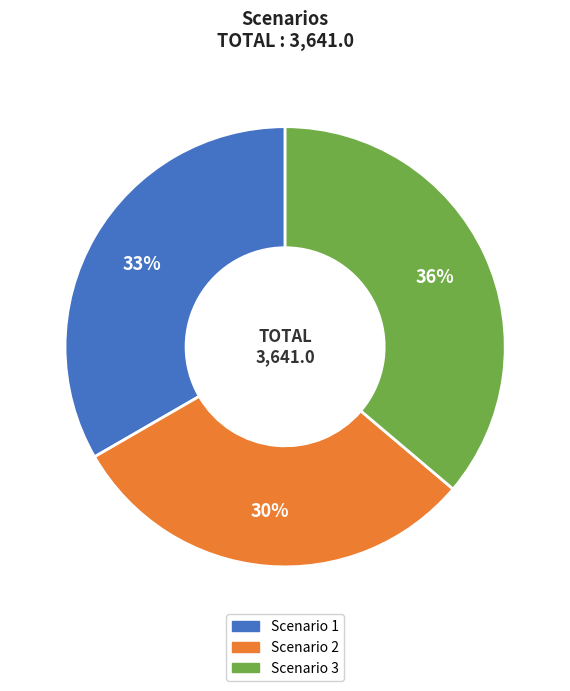

What percentage is the Scenario 2 slice, to the nearest percent?

30%